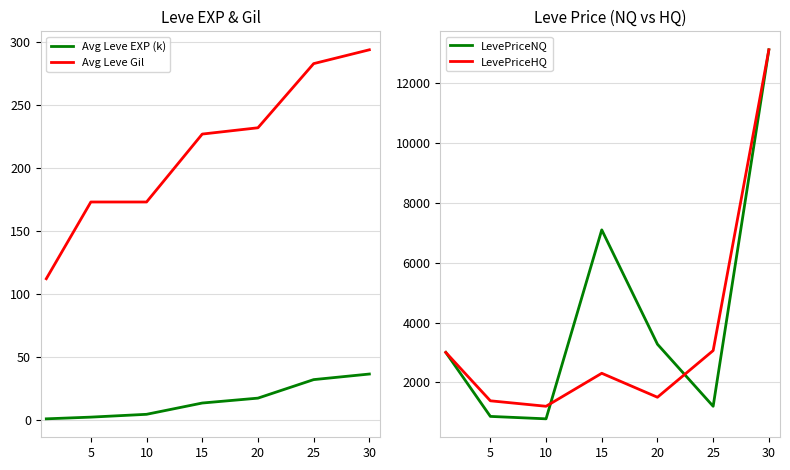

How many data points does each series have?

7